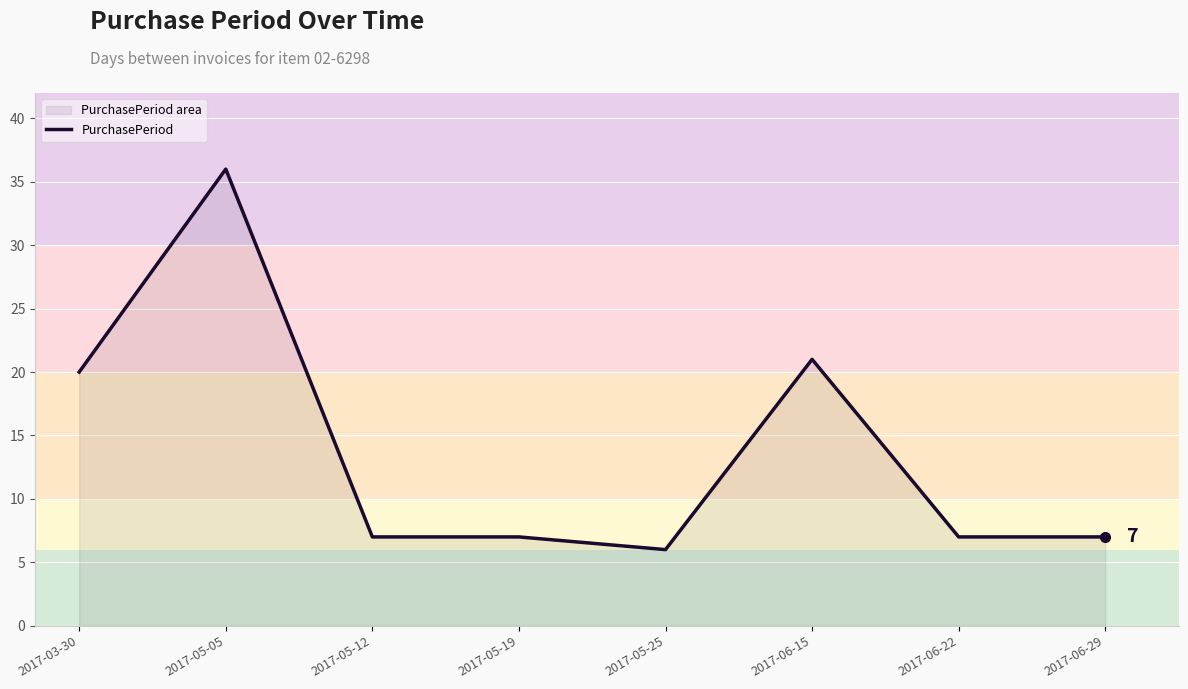

Rank the categories by value from highest to lowest.

2017-05-05, 2017-06-15, 2017-03-30, 2017-05-12, 2017-05-19, 2017-06-22, 2017-06-29, 2017-05-25